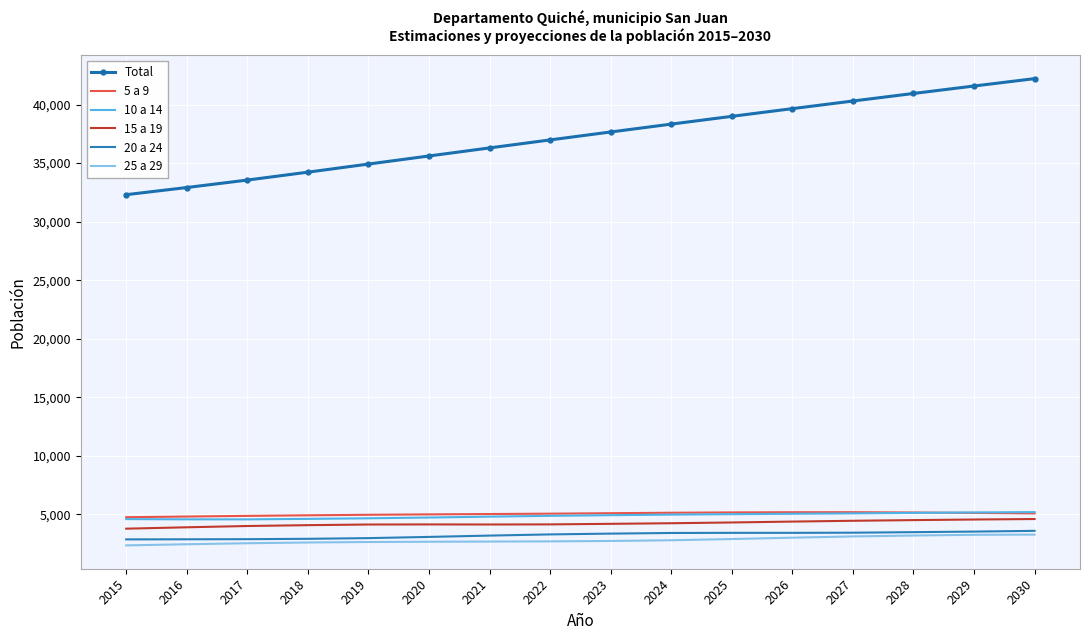

Which series has the largest total across all categories?

Total